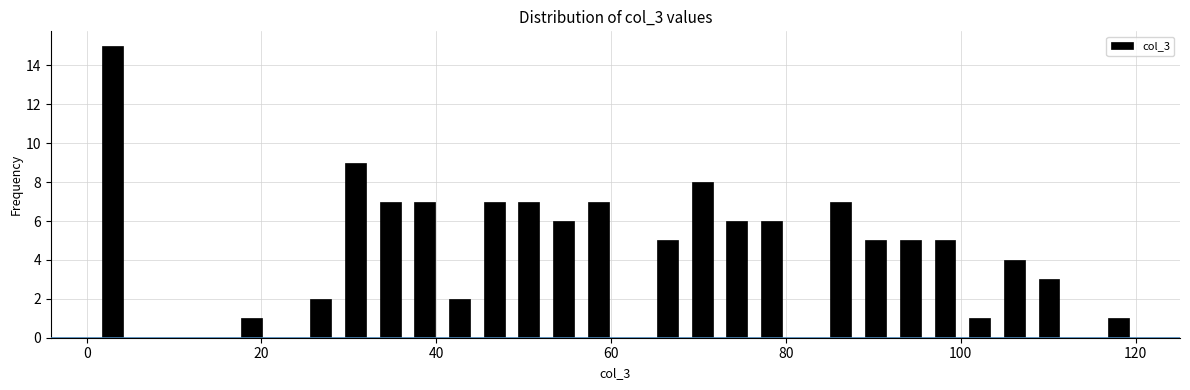

Read against the x-axis, roughly where is the centre of the tallest bar?

2